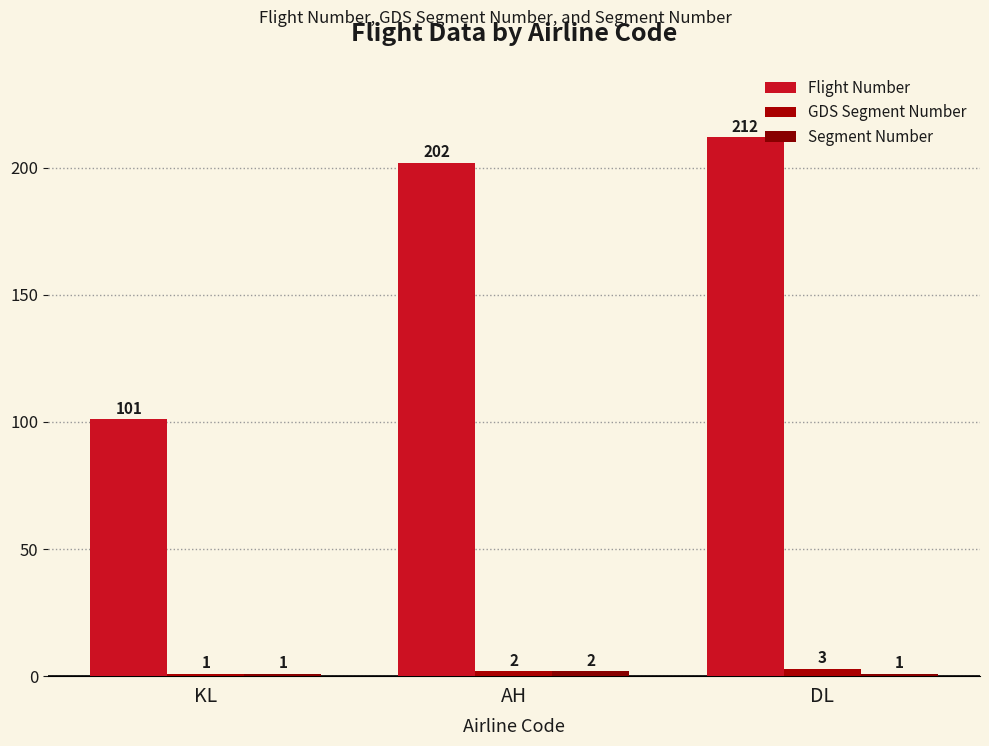

Where is GDS Segment Number nearest to the value 2?

AH